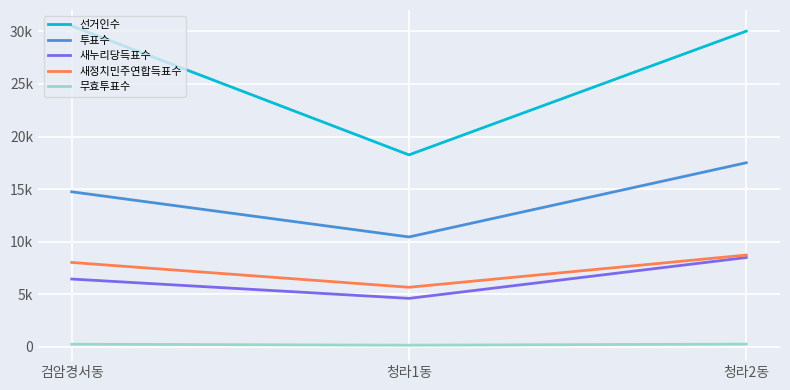

What is the value of the 새정치민주연합득표수 point at the 1st from the left?

8031